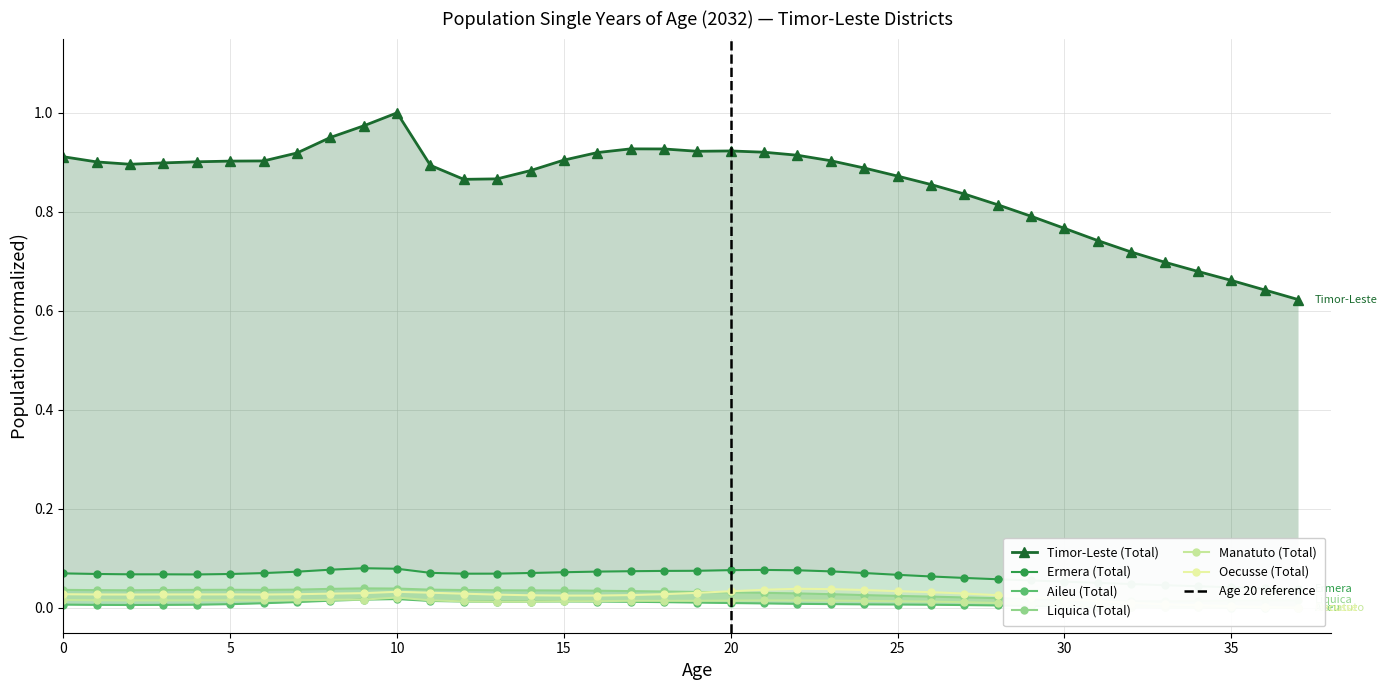

List the series in order of their peak value, lowest first.

Aileu (Total), Manatuto (Total), Oecusse (Total), Liquica (Total), Ermera (Total), Timor-Leste (Total)